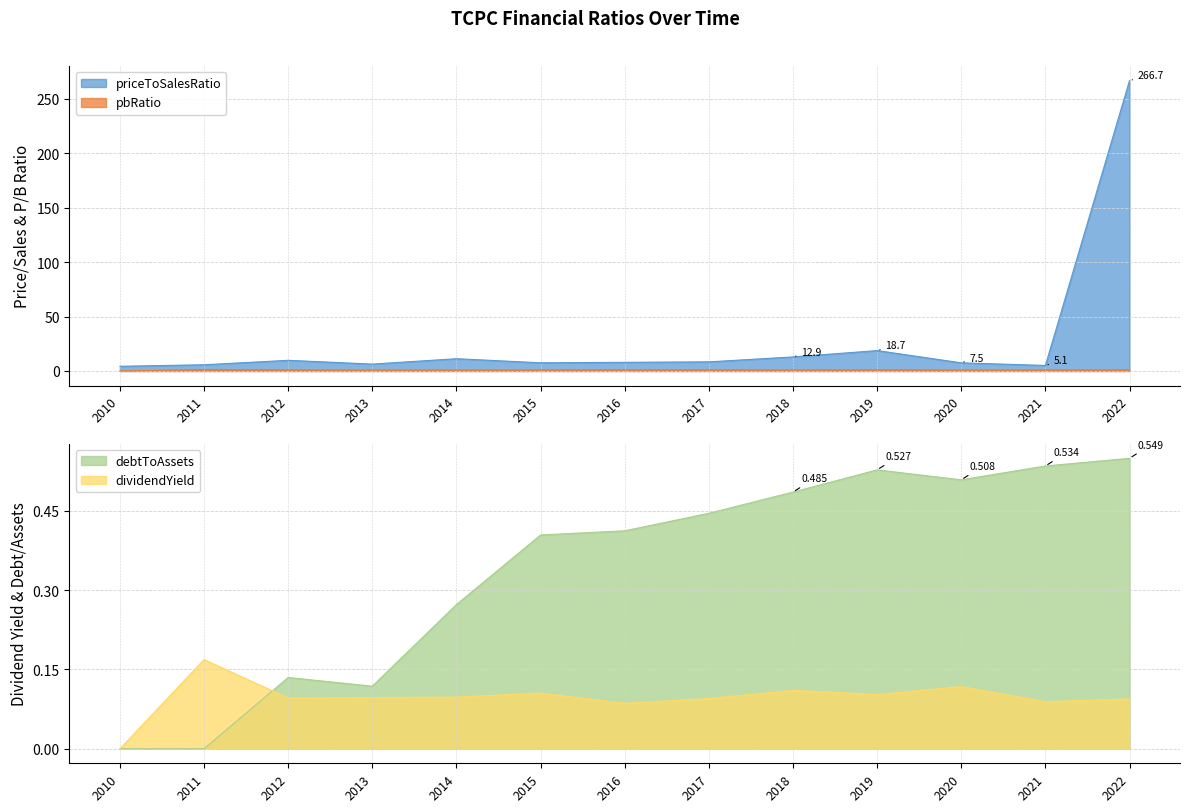

Reading left to right, list all the values displayed in this chart.

priceToSalesRatio: 4.3	5.7	9.8	6.3	11.3	7.5	7.9	8.4	12.9	18.7	7.5	5.1	266.7
pbRatio: 0.0	1.3	1.0	0.8	0.9	0.9	1.1	1.0	0.9	1.1	0.9	0.9	1.0
dividendYield: 0.0	0.2	0.1	0.1	0.1	0.1	0.1	0.1	0.1	0.1	0.1	0.1	0.1
debtToAssets: 0.0	0.0	0.1	0.1	0.3	0.4	0.4	0.4	0.5	0.5	0.5	0.5	0.5